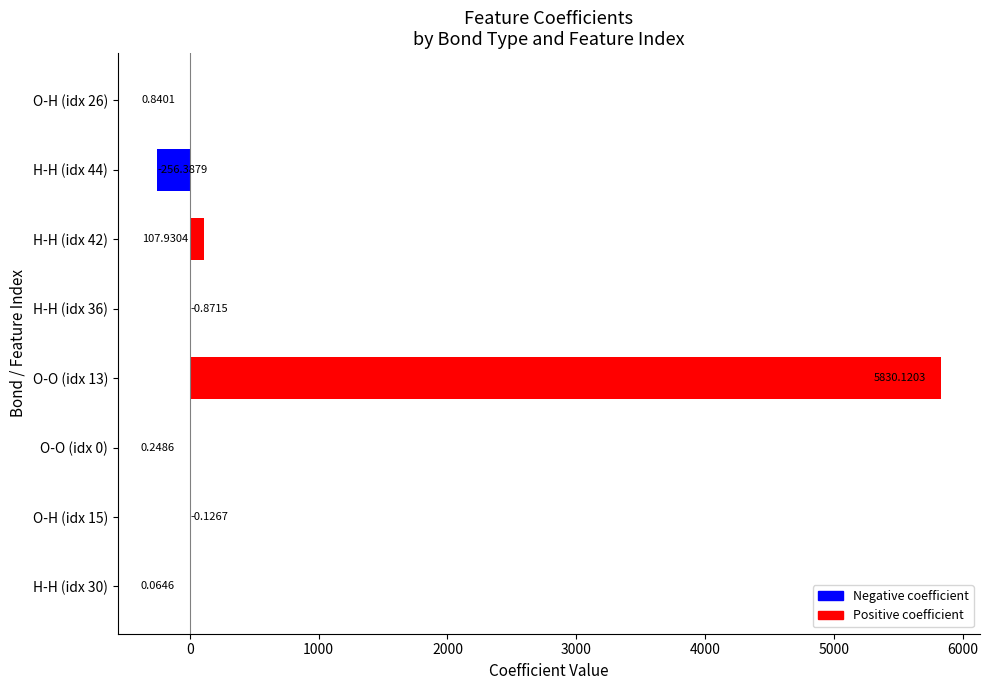

What is the sum of the values at H-H (idx 42) and O-H (idx 15)?

107.8